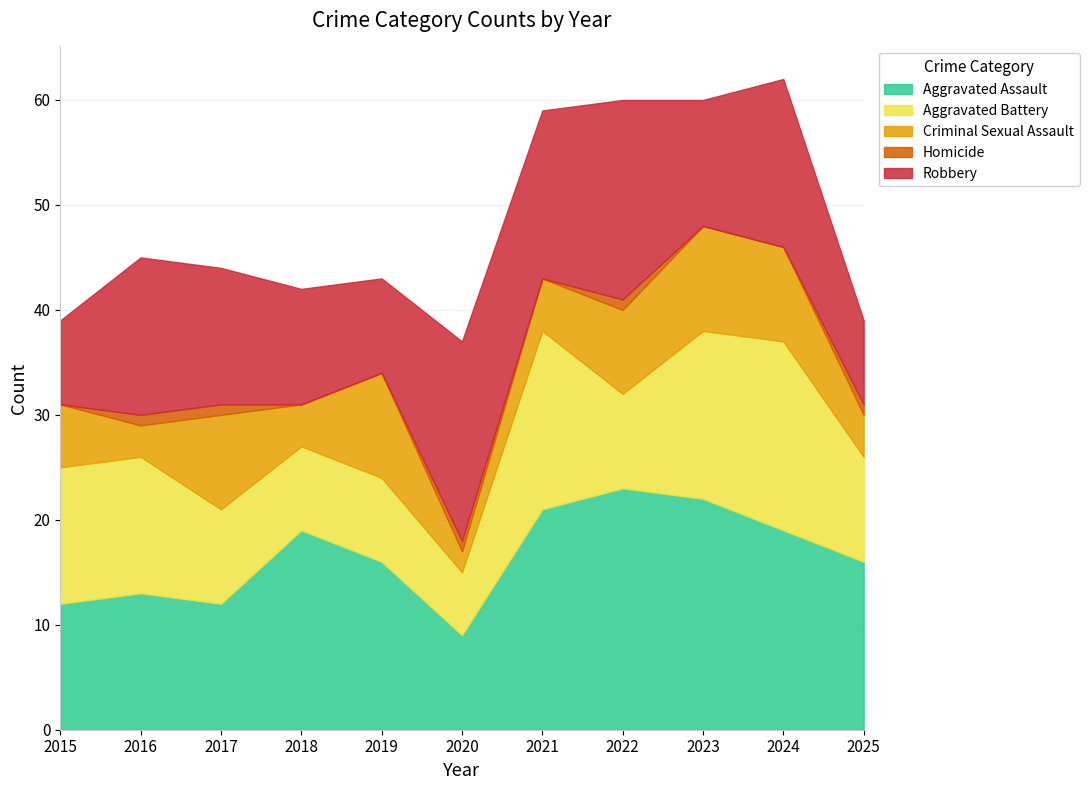

How many series are shown in this chart?

5